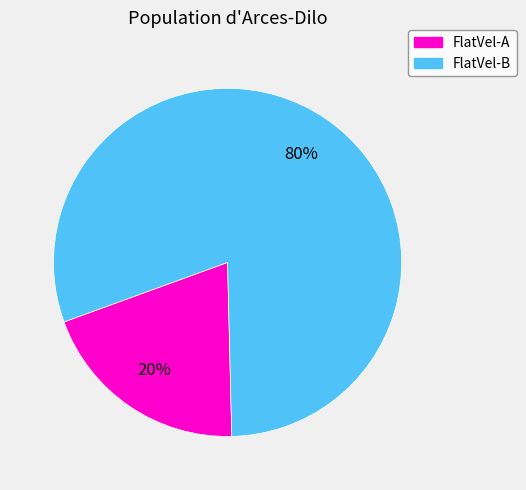

Combined, do FlatVel-B and FlatVel-A account for over 50%?

Yes